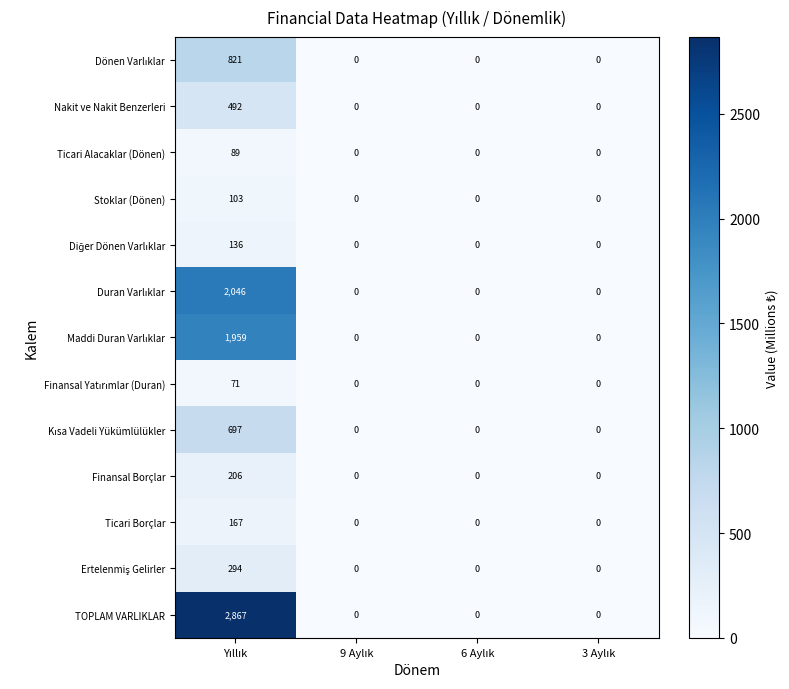

Which series has the largest total across all categories?

TOPLAM VARLIKLAR